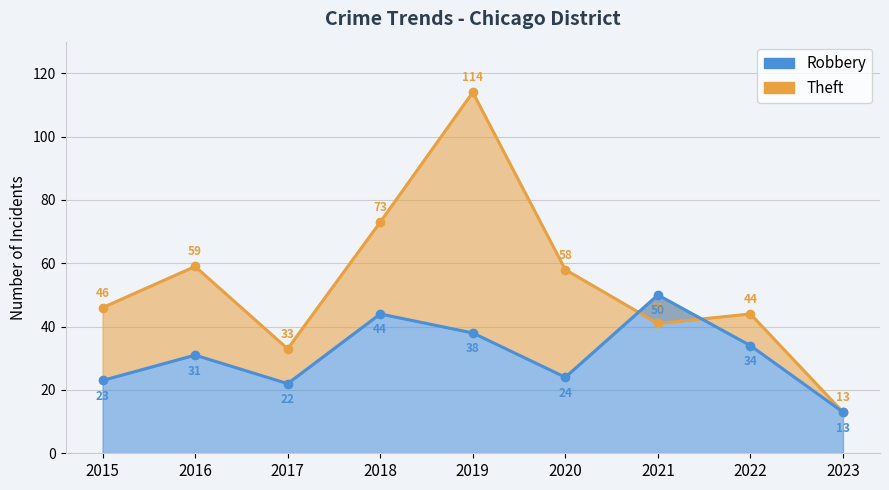

Count the number of categories in the chart.

9